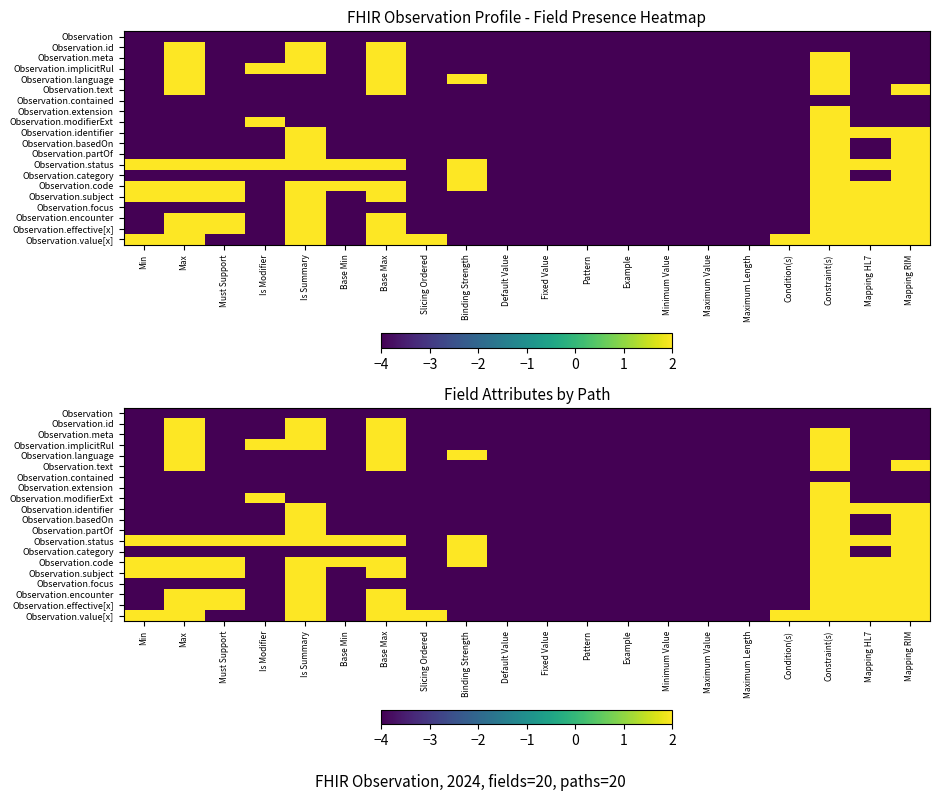

What is the difference between the maximum and second lowest values in the Observation.extension series?

6